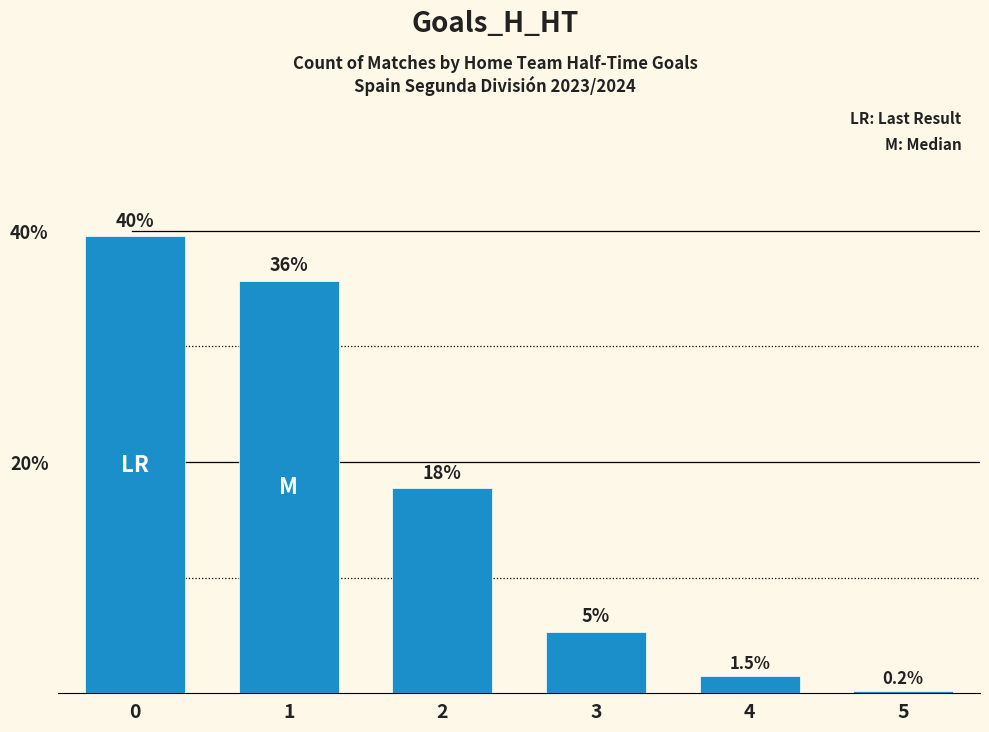

Reading right to left, what are all the values shown in this chart?

0.2	1.5	5.3	17.7	35.7	39.5